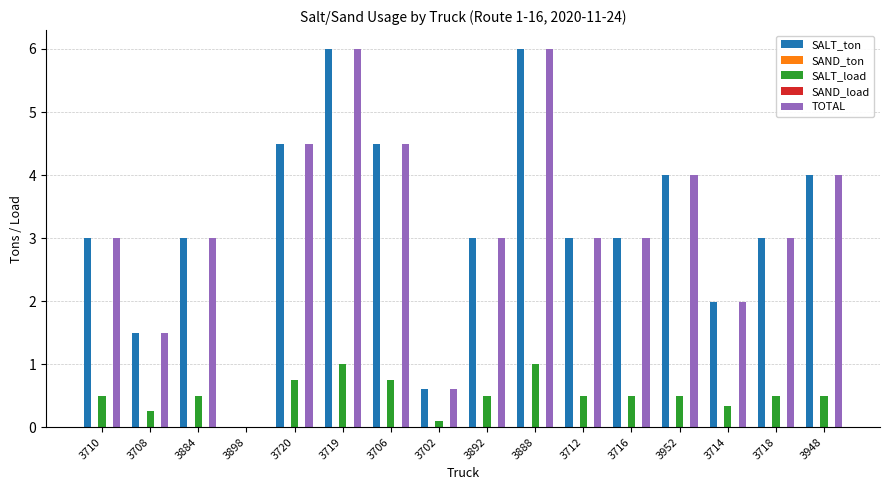

At 3719, list the series in order from smallest to largest.

SAND_ton, SAND_load, SALT_load, SALT_ton, TOTAL